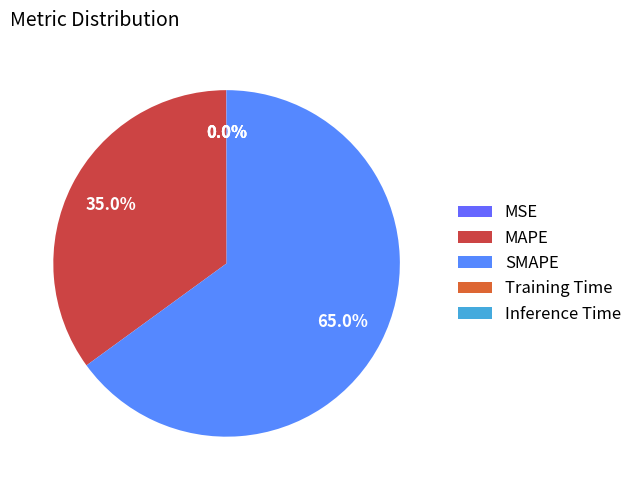

To the nearest percent, what is the combined percentage of MAPE and Training Time?

35%